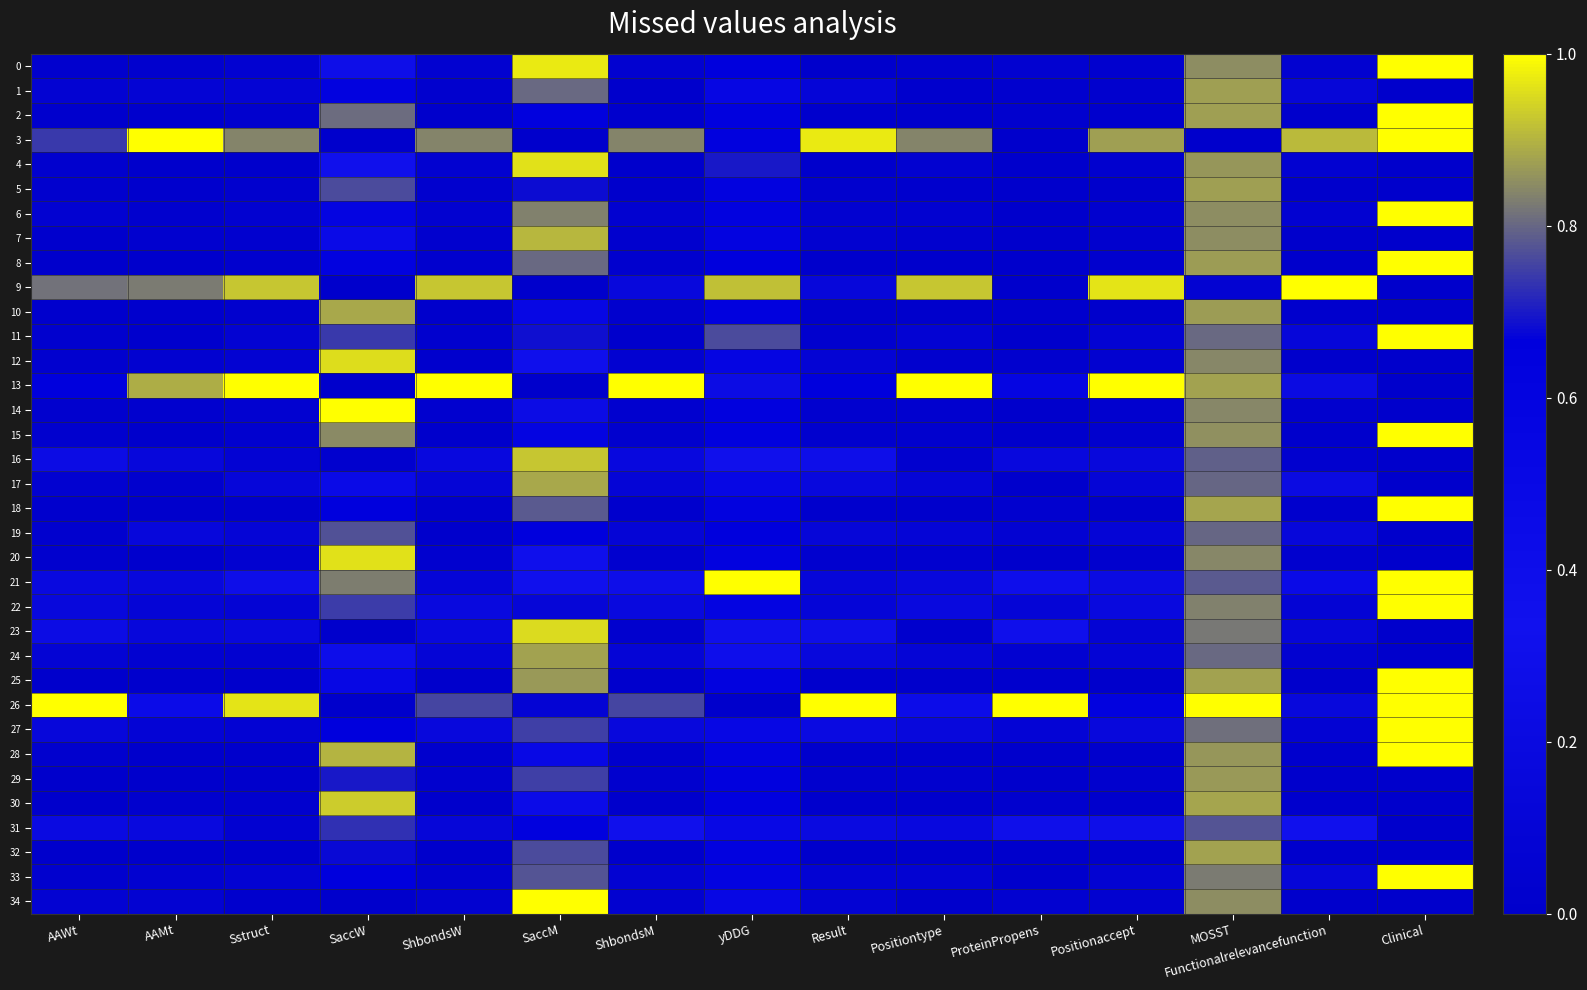

Rank the series at SaccM from highest to lowest value.

34, 0, 4, 23, 16, 7, 17, 24, 25, 6, 8, 1, 18, 33, 32, 27, 29, 11, 5, 22, 19, 31, 2, 15, 10, 28, 30, 12, 20, 21, 14, 26, 3, 9, 13